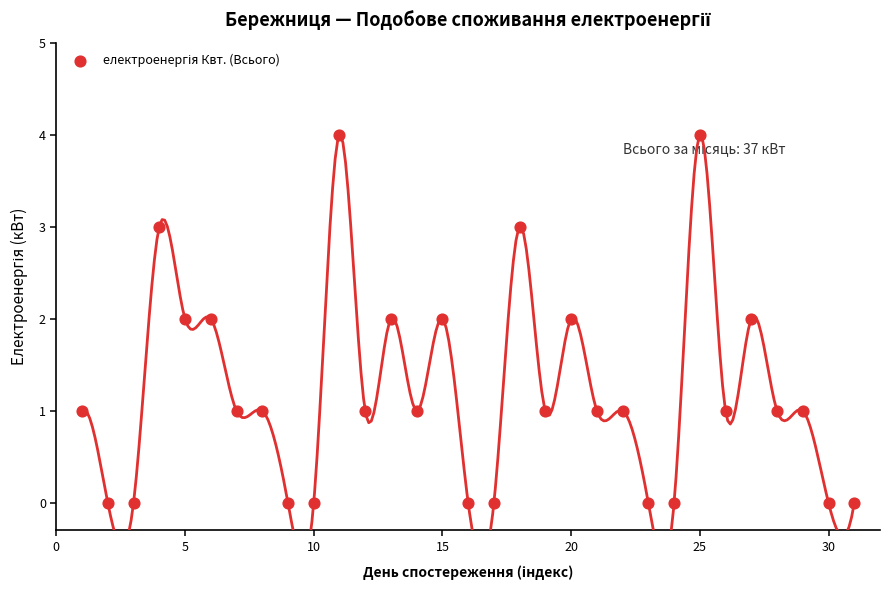

What is the range of Y values (max minus min)?

4